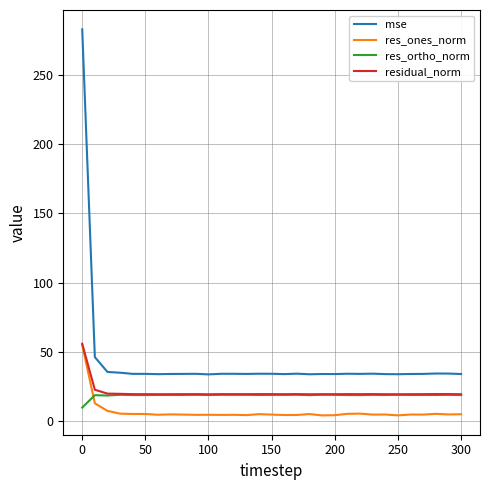

What is the greatest value displayed?

283.1